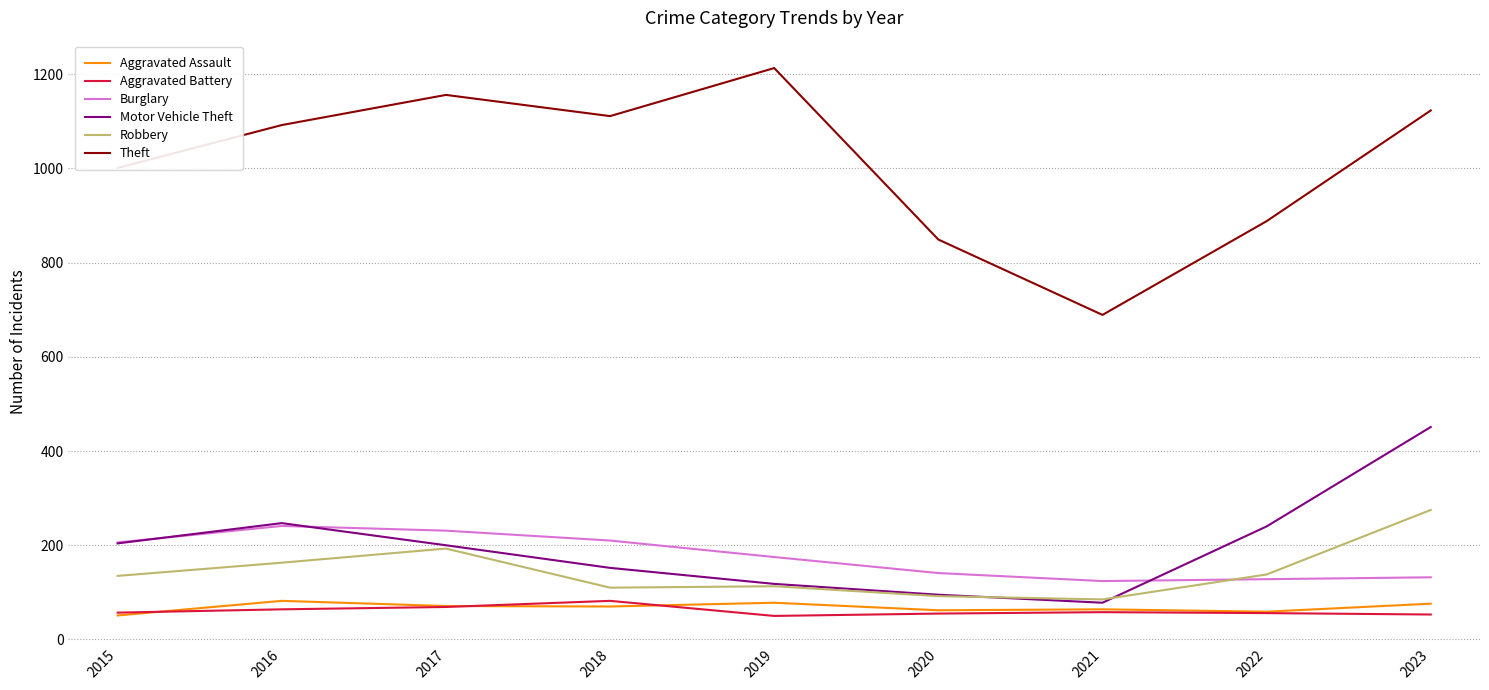

What is the average value of the Aggravated Assault series?

68